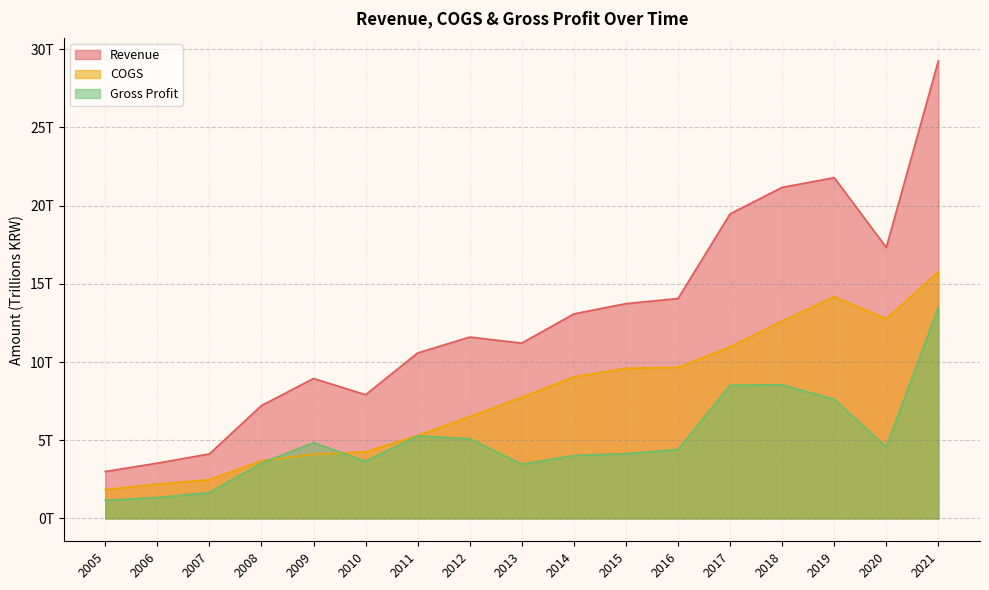

What is the difference between the maximum and minimum values in the Revenue series?

26.3